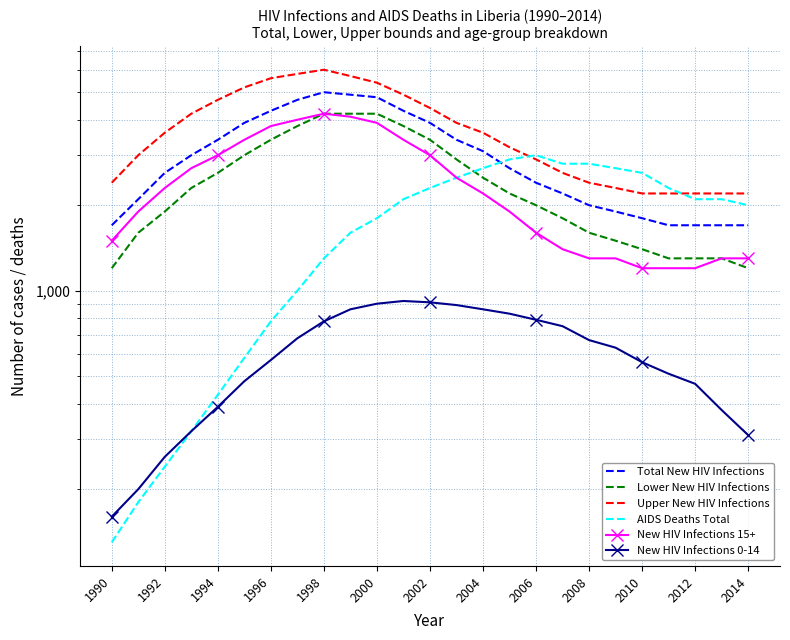

What are all the series names shown in the legend?

Total New HIV Infections, Lower New HIV Infections, Upper New HIV Infections, AIDS Deaths Total, New HIV Infections 15+, New HIV Infections 0-14